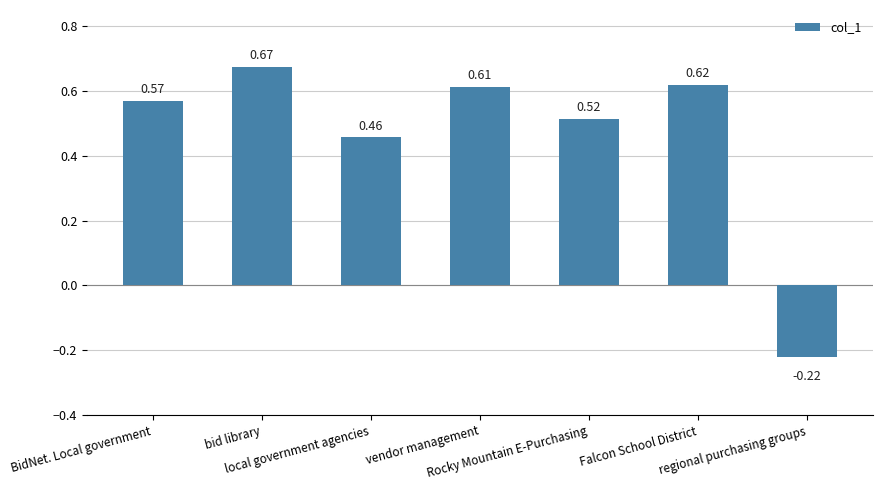

At which label is the value closest to 0?

regional purchasing groups